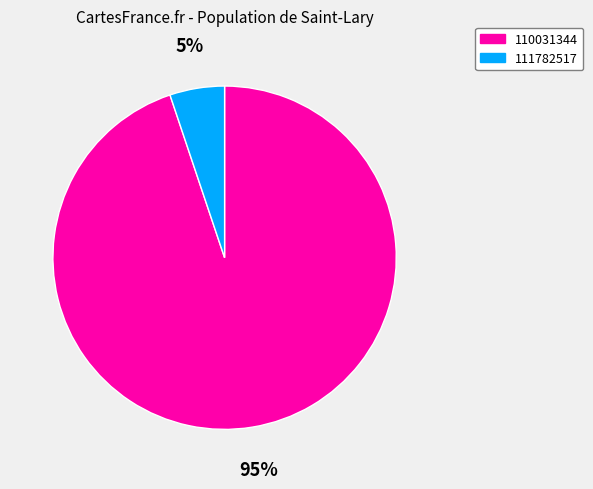

How many slices are in this pie chart?

2